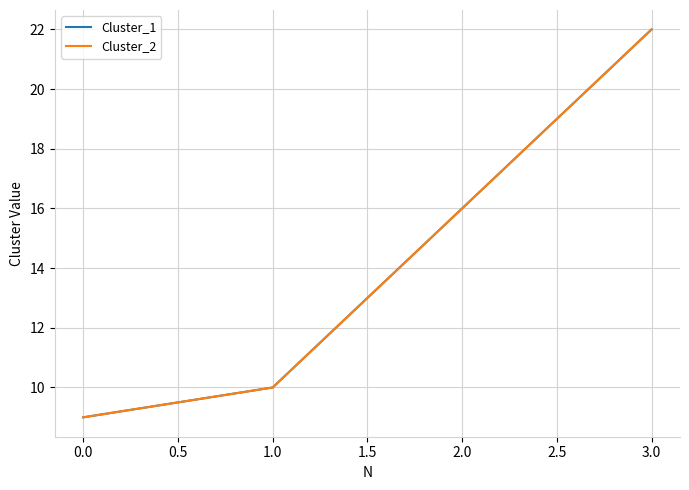

What is the maximum value for Cluster_2?

22